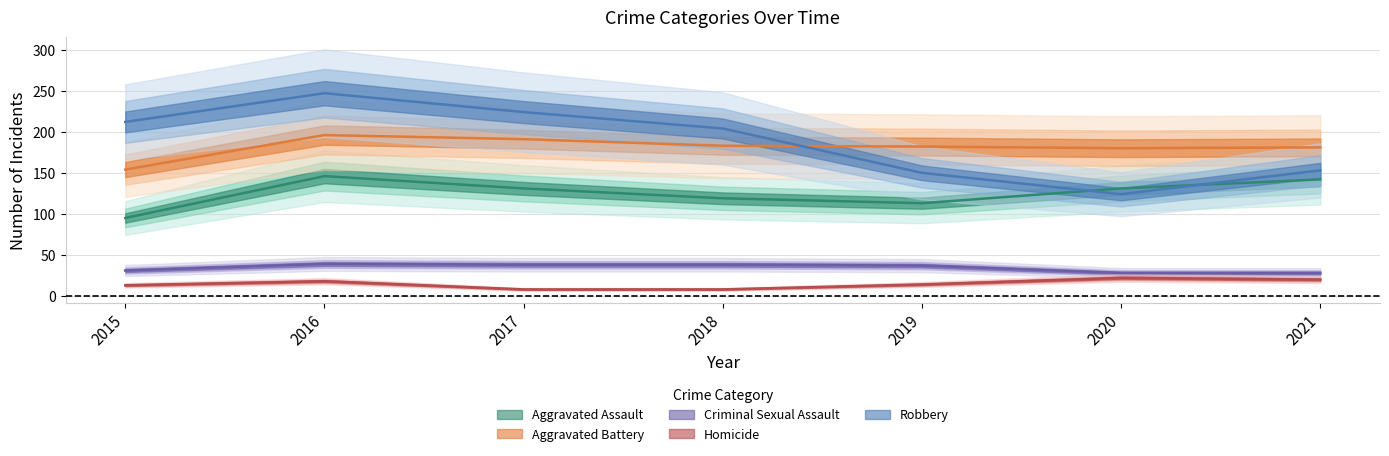

How many interior local peaks does the Homicide series have?

2